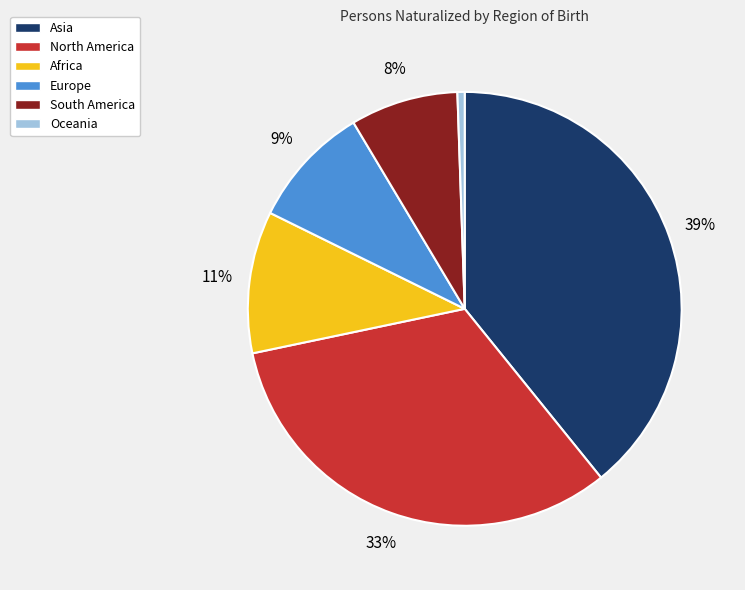

Which slice is the largest?

Asia